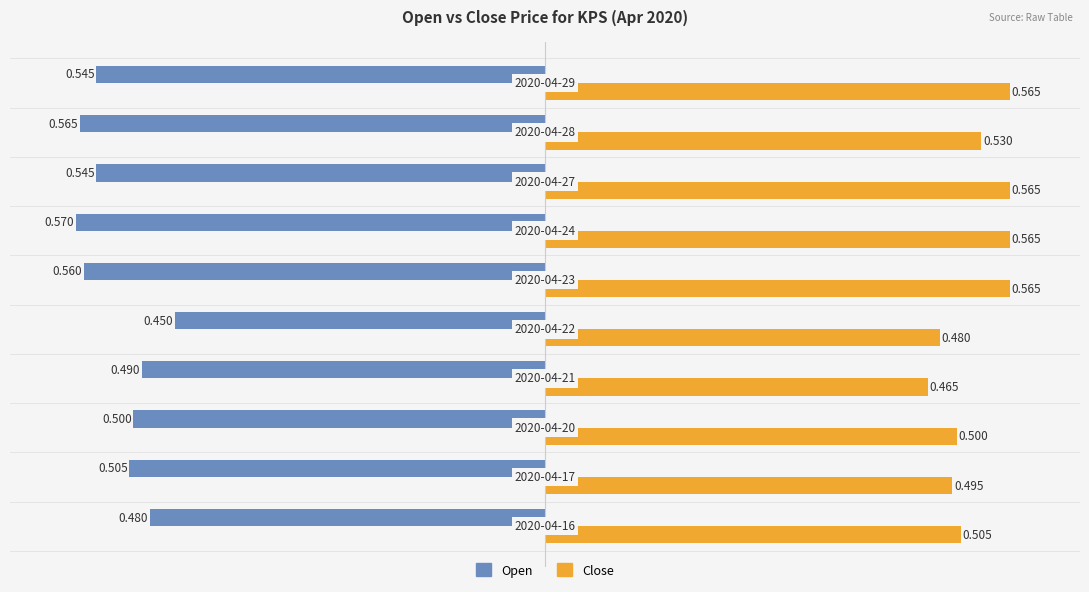

List the series in order of their overall mean, highest first.

Close, Open